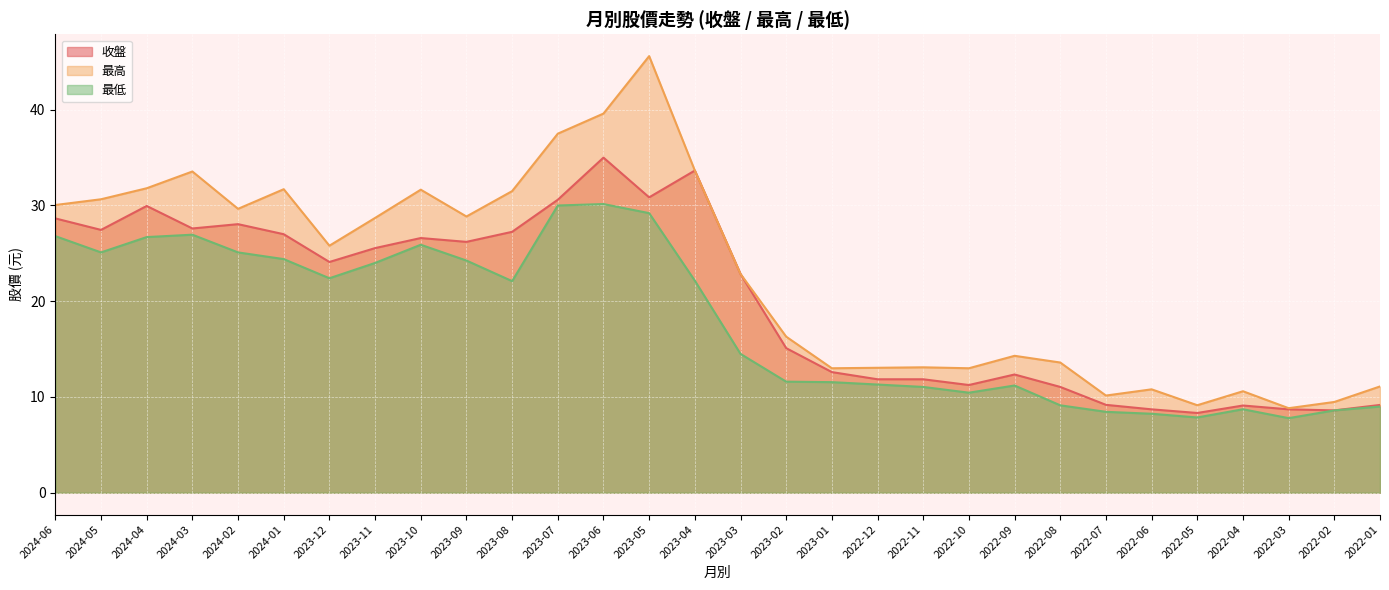

How many data points in 收盤 are above 24?

15